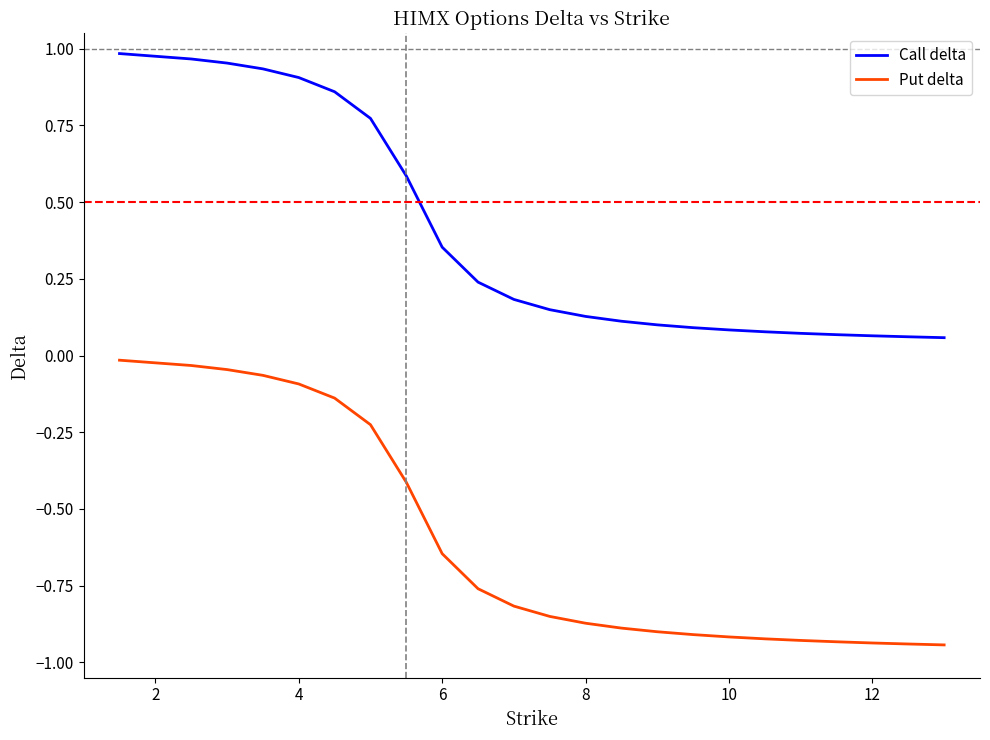

Rank the series by their average value, from highest to lowest.

Call delta, Put delta